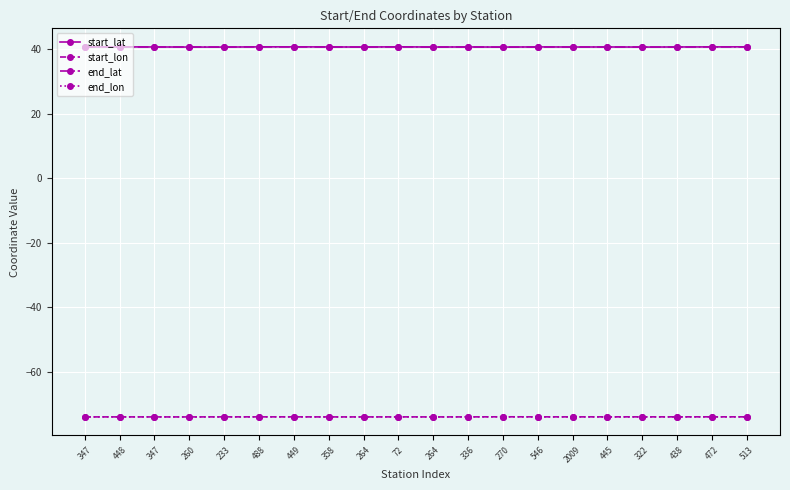

True or false: end_lat and end_lon intersect in this chart.

False